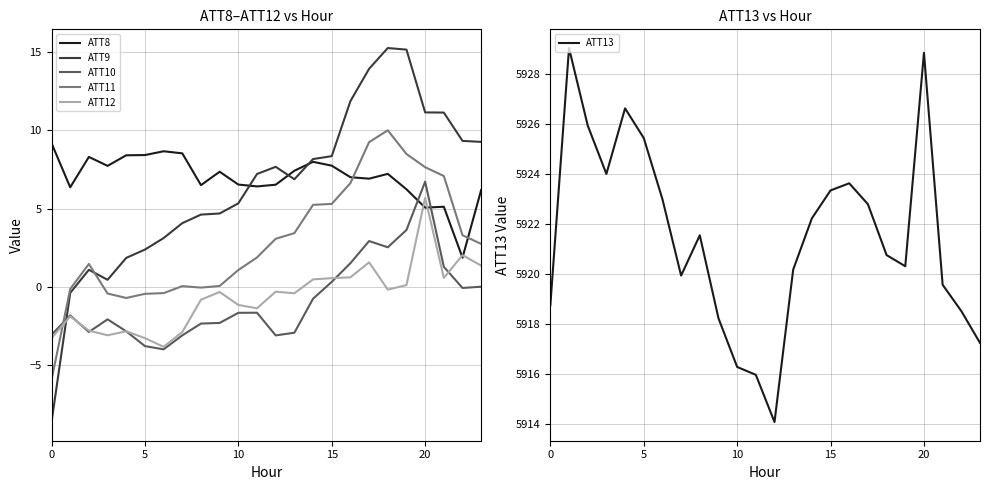

Which series has the largest range (max minus min)?

ATT9